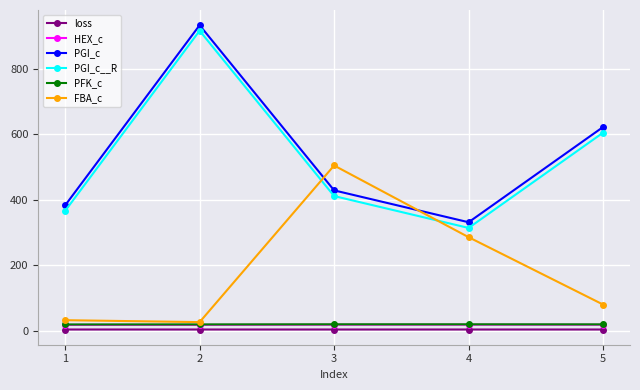

What is the difference between the maximum and minimum values in the FBA_c series?

478.5